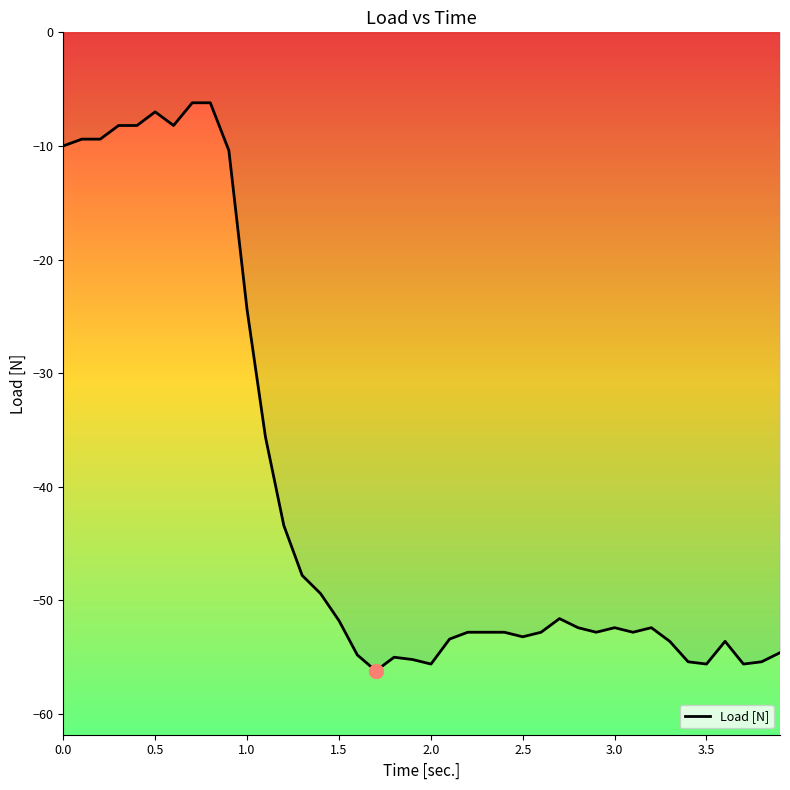

What is the smallest value displayed?

-56.2